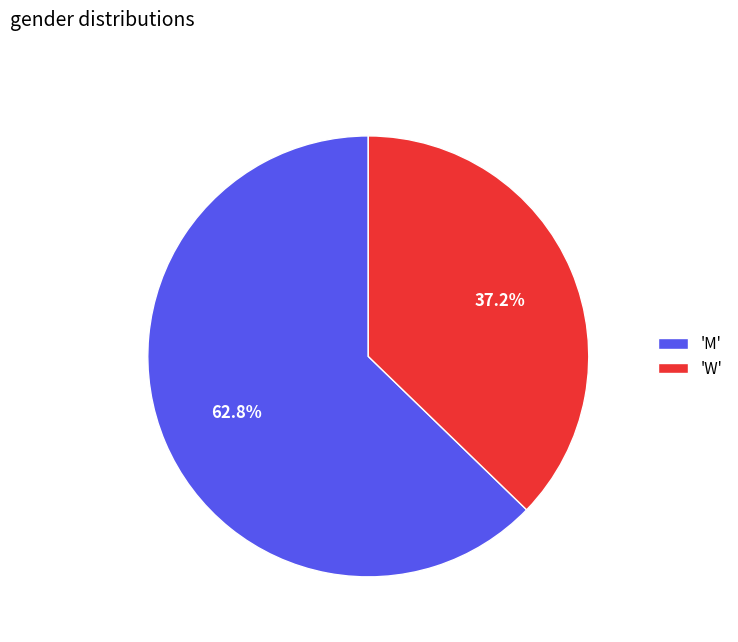

Rank the categories by value from lowest to highest.

'W', 'M'